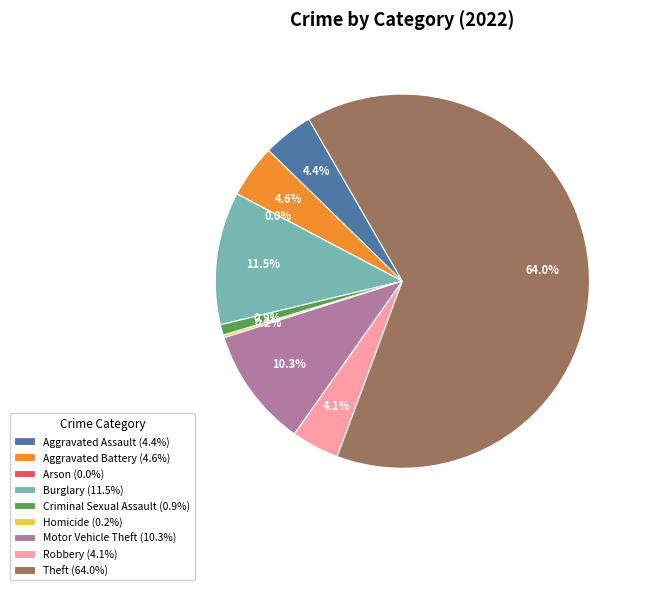

Which slice is the largest?

Theft